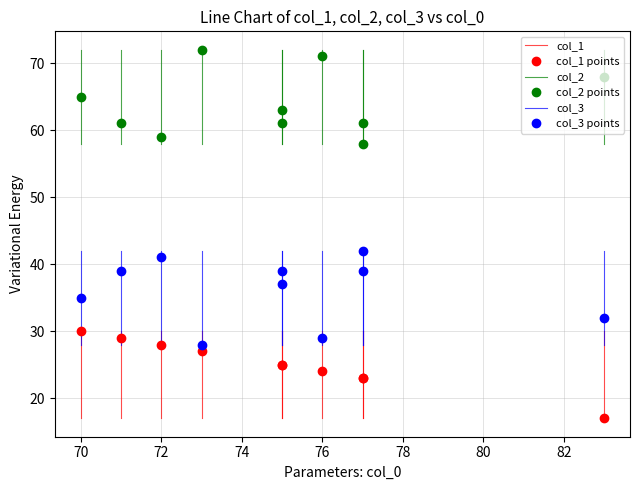

At which label does col_3 reach its minimum?

73